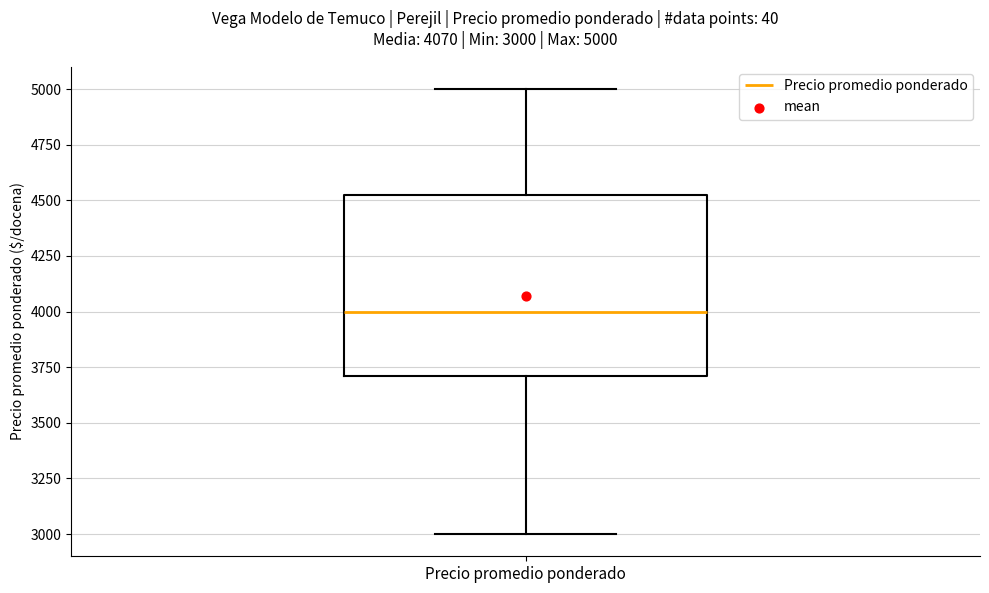

Where is the upper edge of the box for Precio promedio ponderado on the y-axis? The values are not printed on the chart, so give them approximately, as read against the axis.

4550